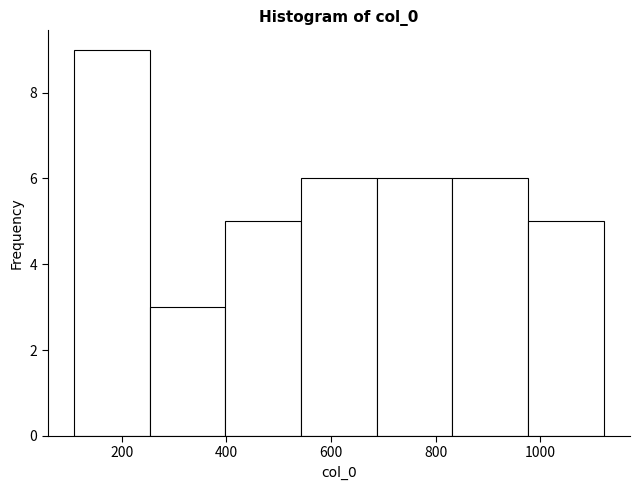

Which range on the x-axis has the tallest bar?

100 to 260